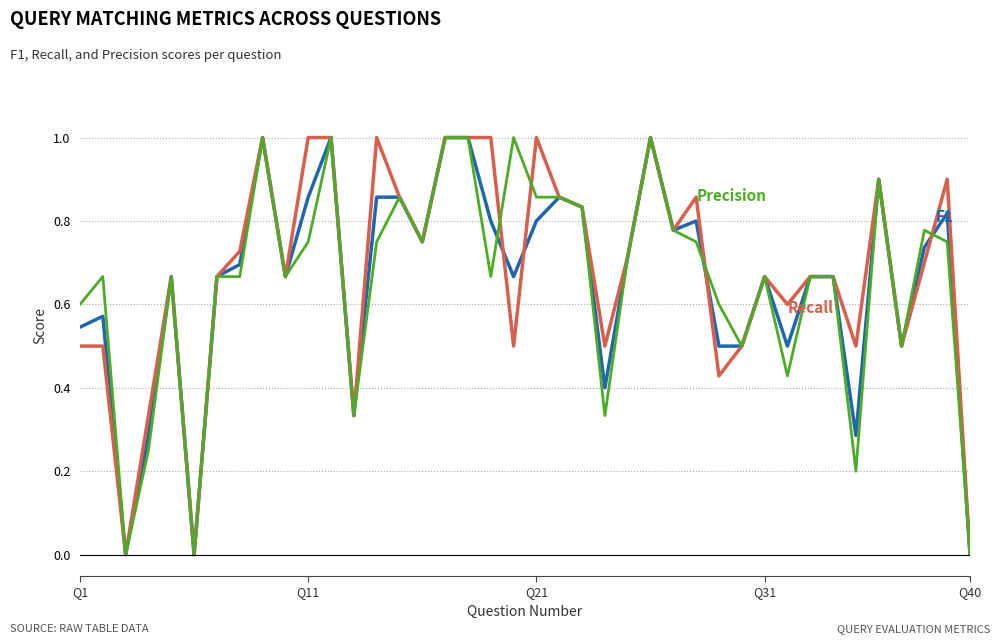

What is the maximum value shown in the chart?

1.0